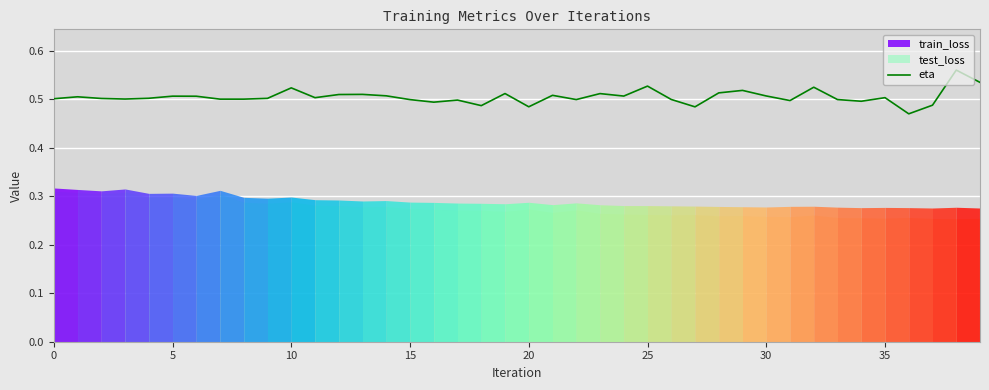

The eta series shows 0.7 at 5. True or false?

False